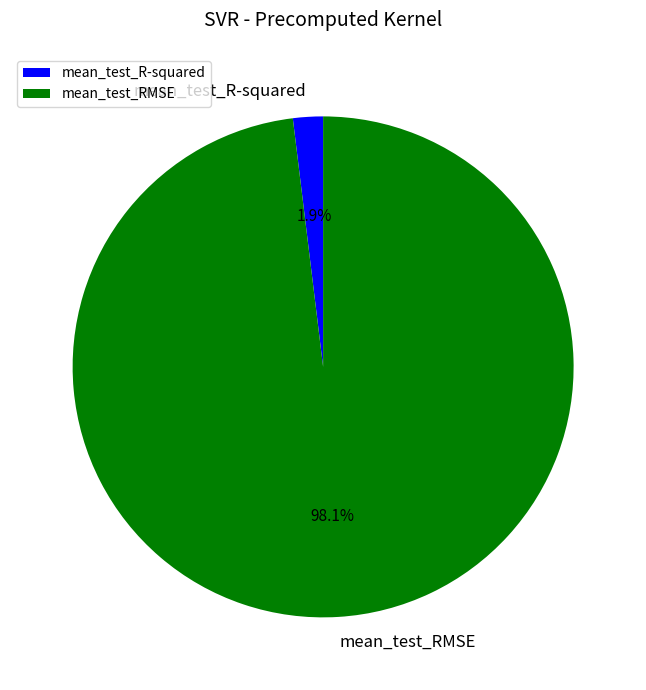

How many slices are in this pie chart?

2